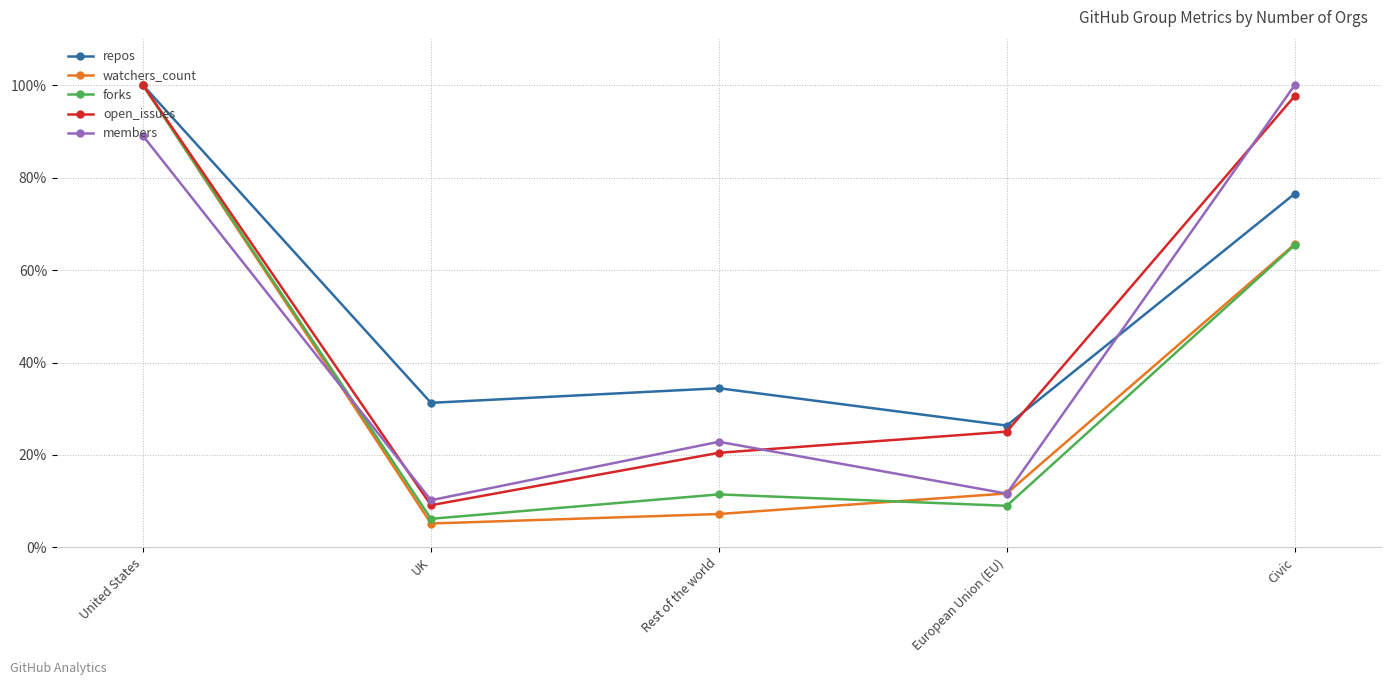

What is the label of the 3rd point from the left?

Rest of the world